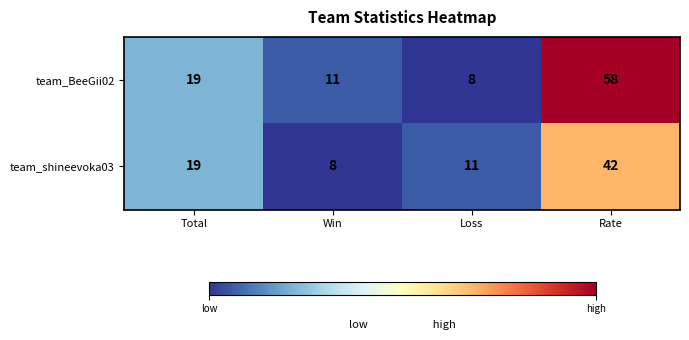

How many data points does each series have?

4